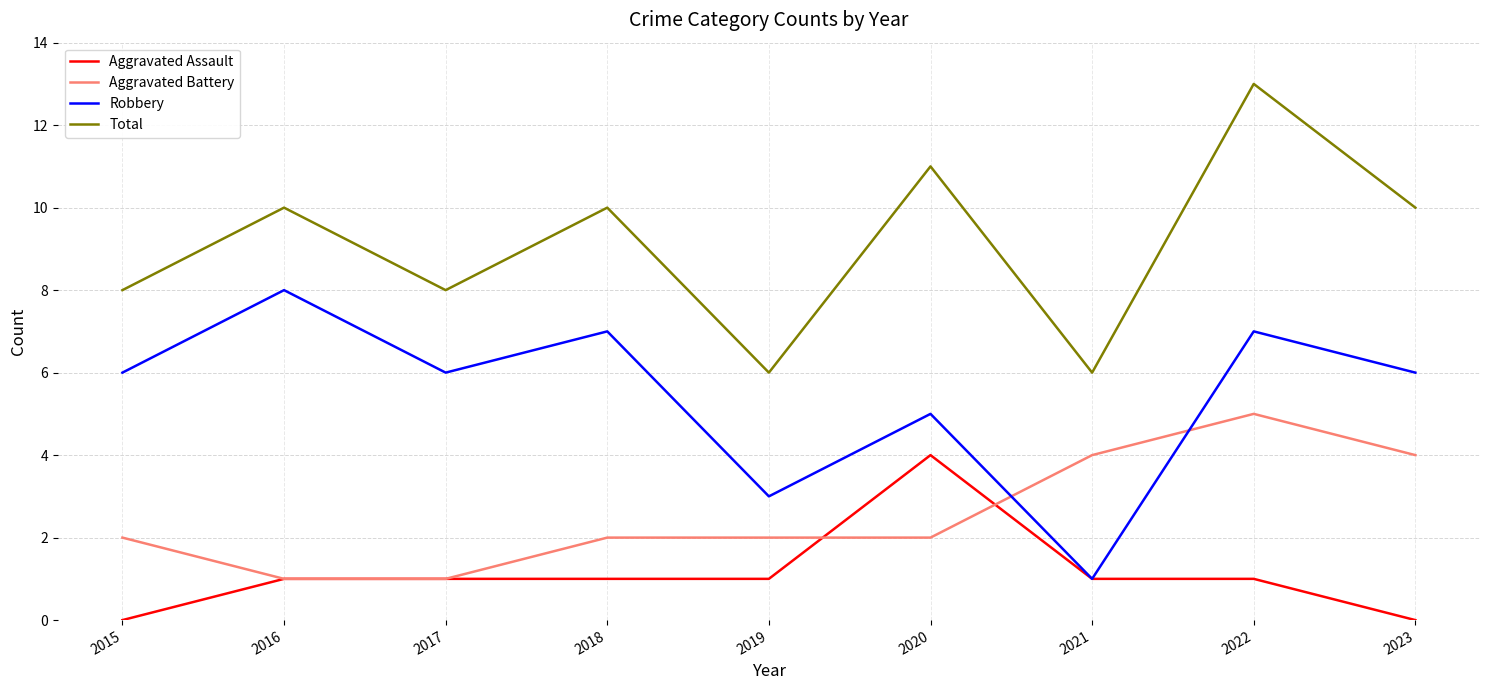

The Aggravated Assault series shows 1 at 2016. True or false?

True